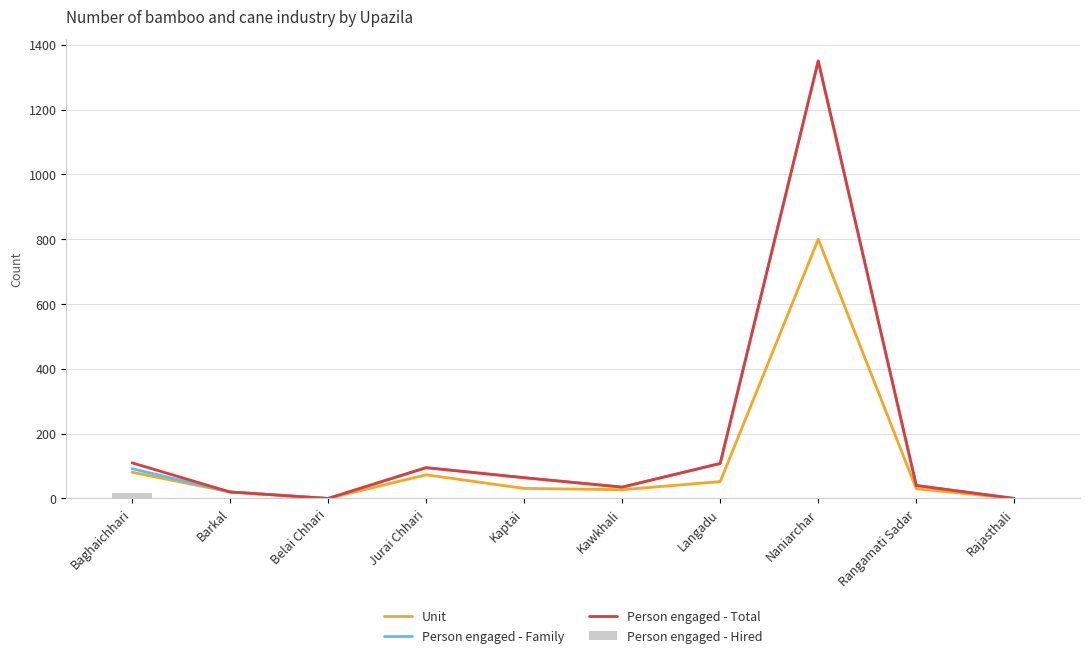

Which series has the largest total across all categories?

Person engaged - Total